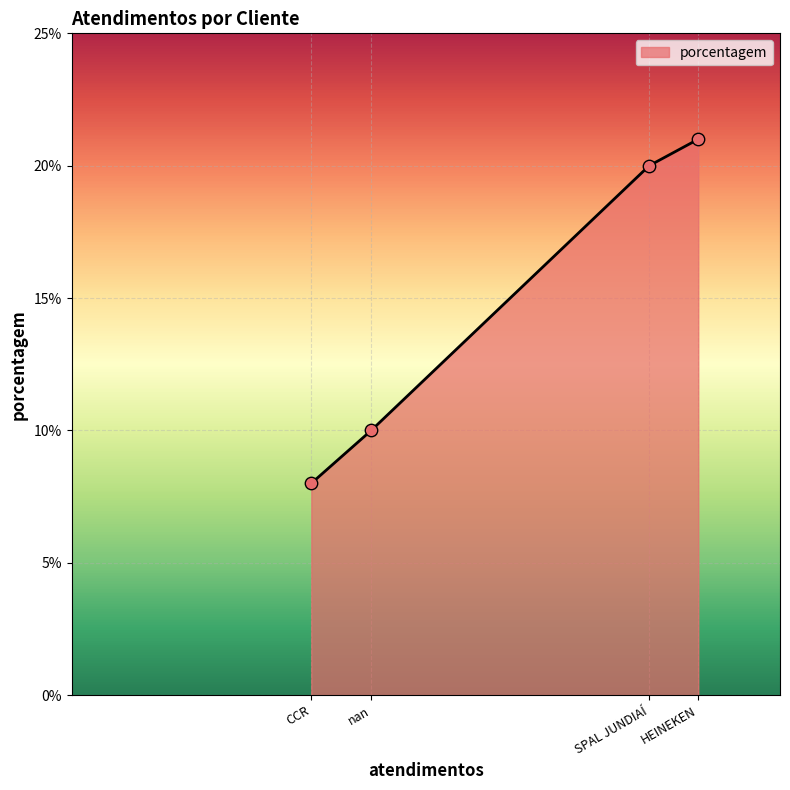

What is the ratio of the value at SPAL JUNDIAÍ to the value at HEINEKEN?

1.0